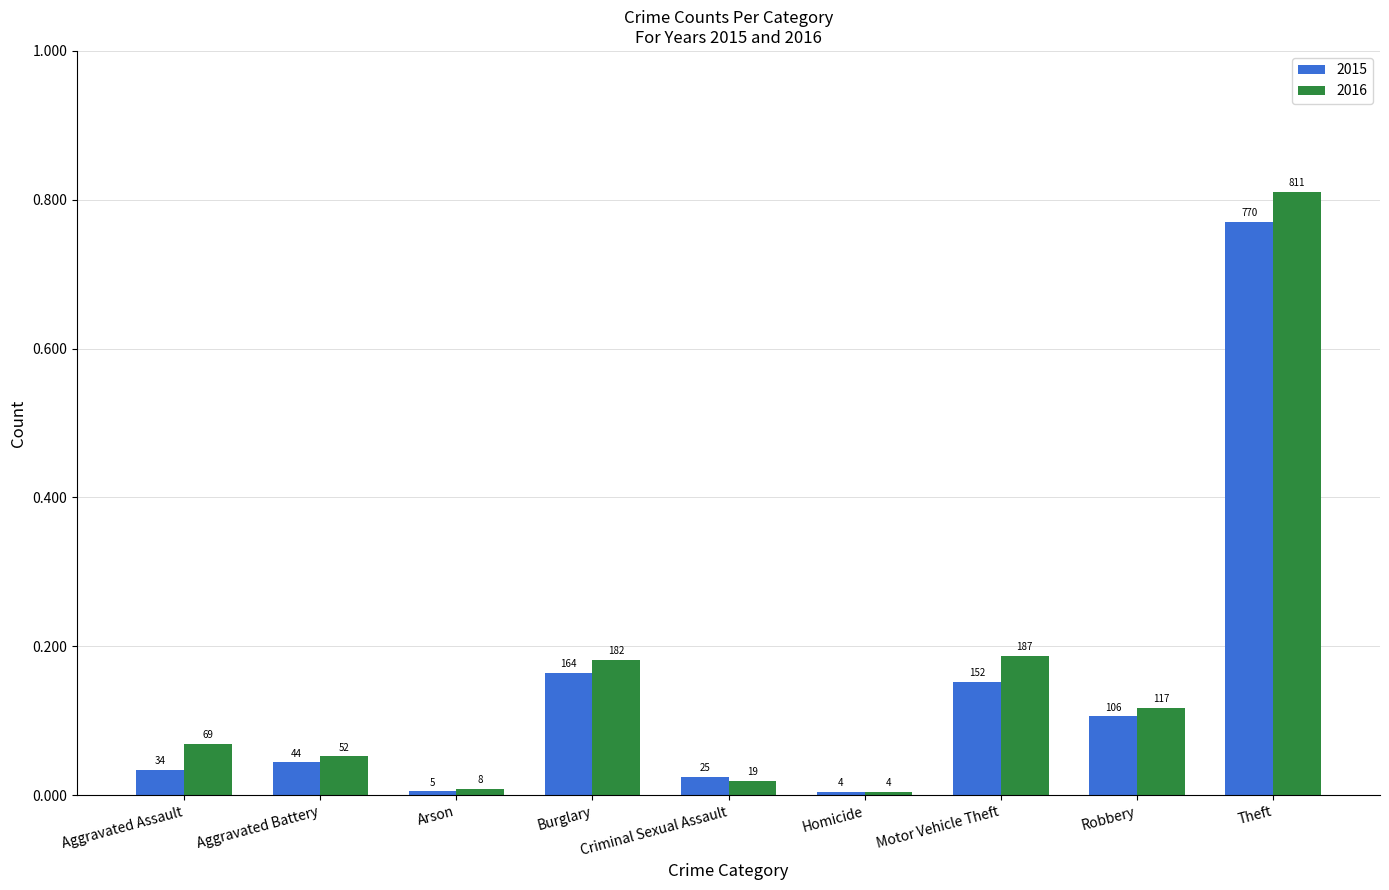

At which label is 2016 closest to 407?

Motor Vehicle Theft